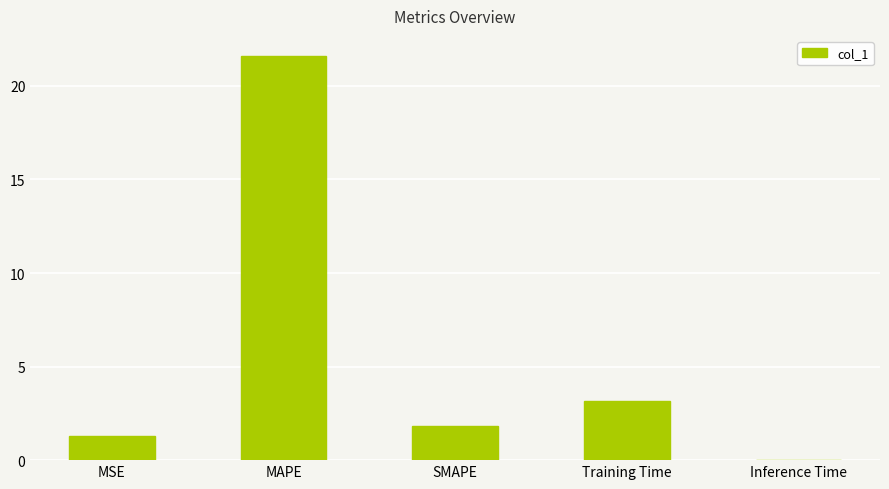

What value does the data have at SMAPE?

1.8